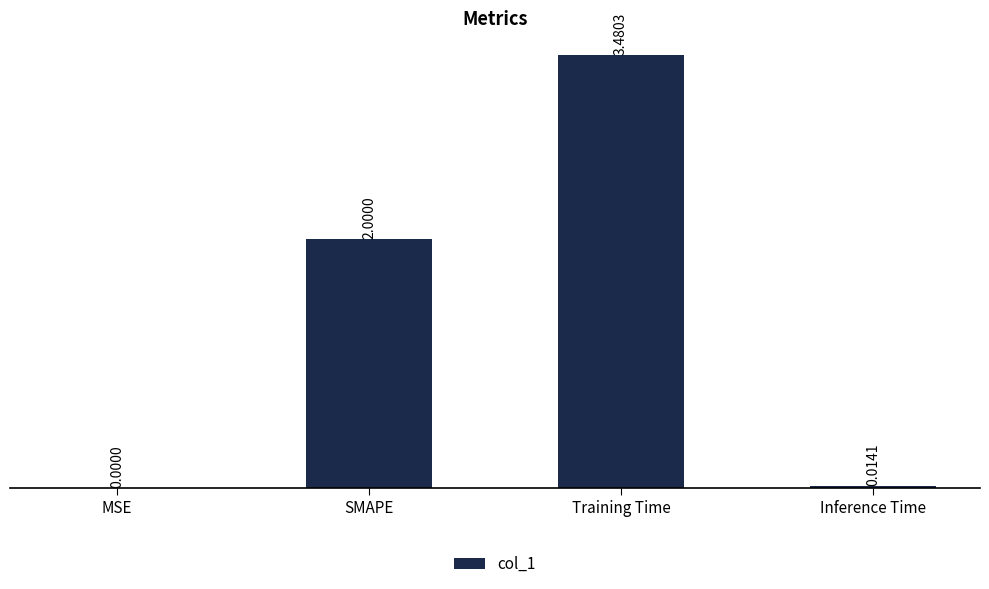

What is the sum of the values at SMAPE and Training Time?

5.5